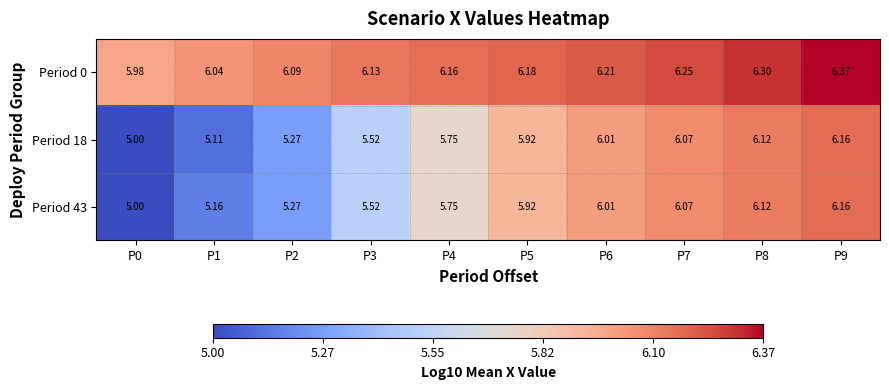

Is the value of Period 0 at P4 greater than the value of Period 18 at P3?

Yes